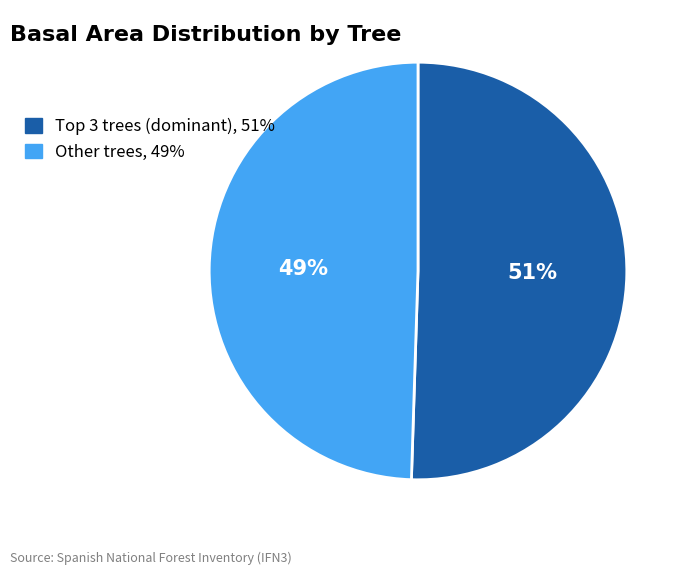

Is there a majority slice in this chart?

Yes